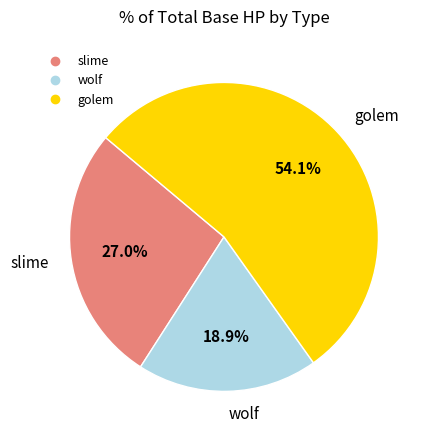

Combined, do wolf and golem account for over 50%?

Yes